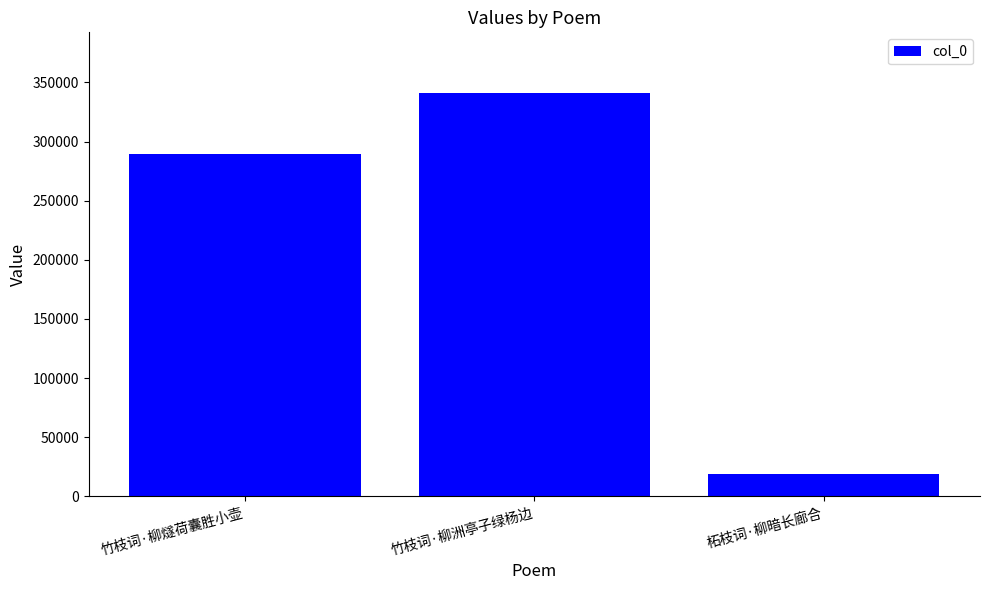

How many values are between 18874 and 341221?

3